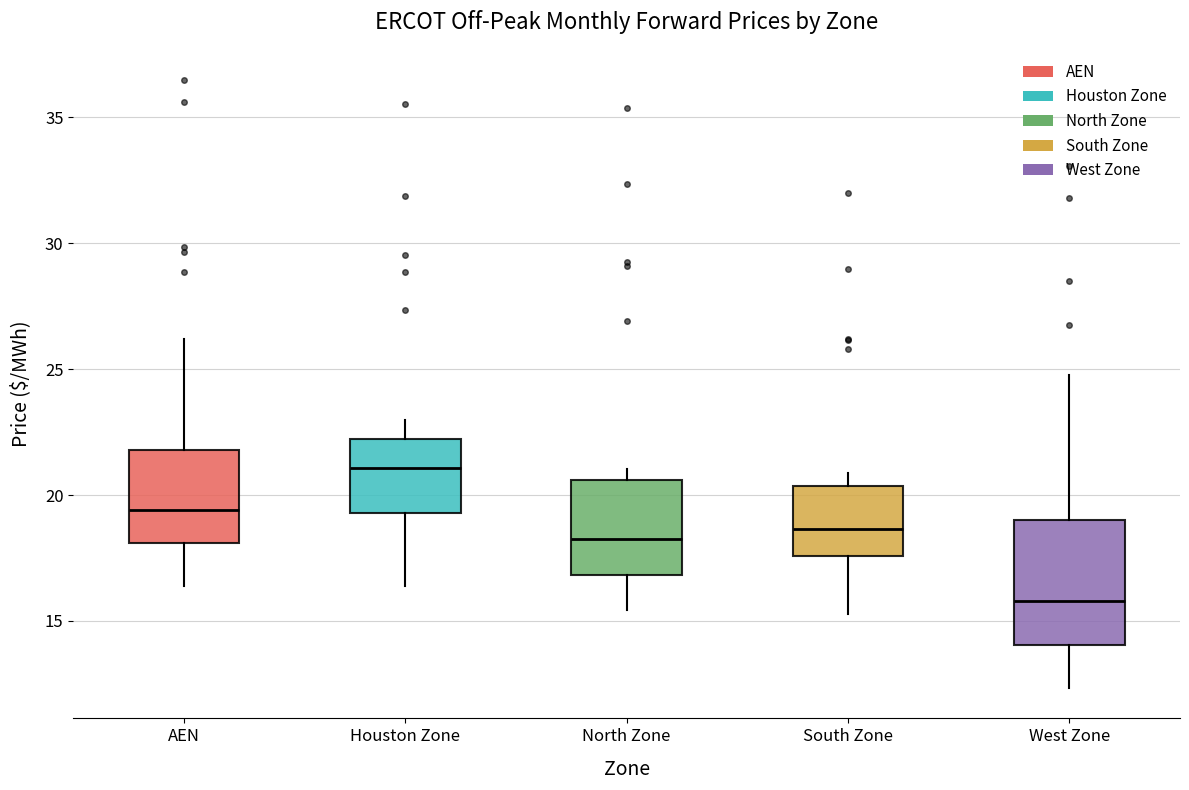

Which box has the lowest median line?

West Zone